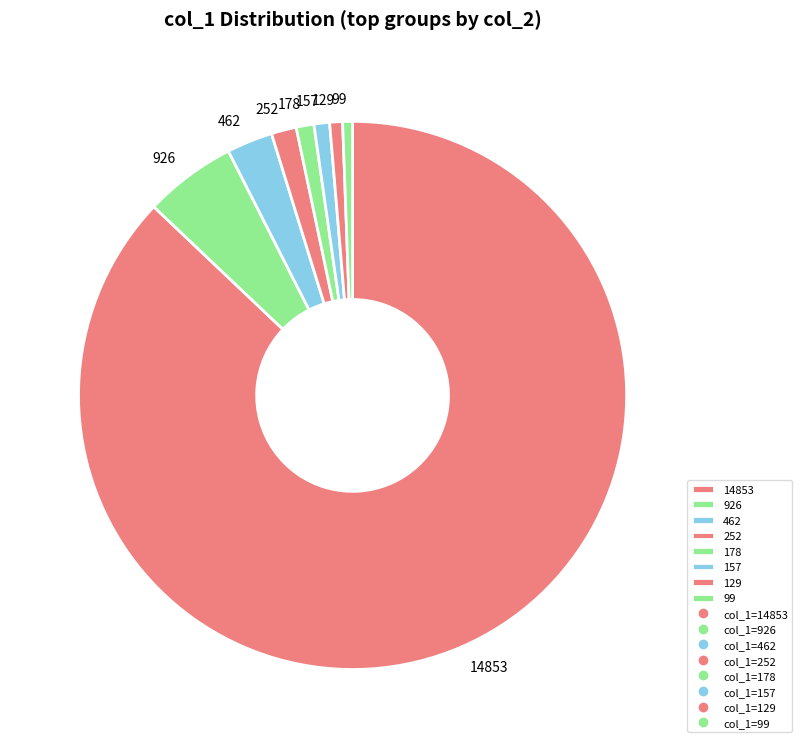

Does 157 account for over 50% of the chart?

No